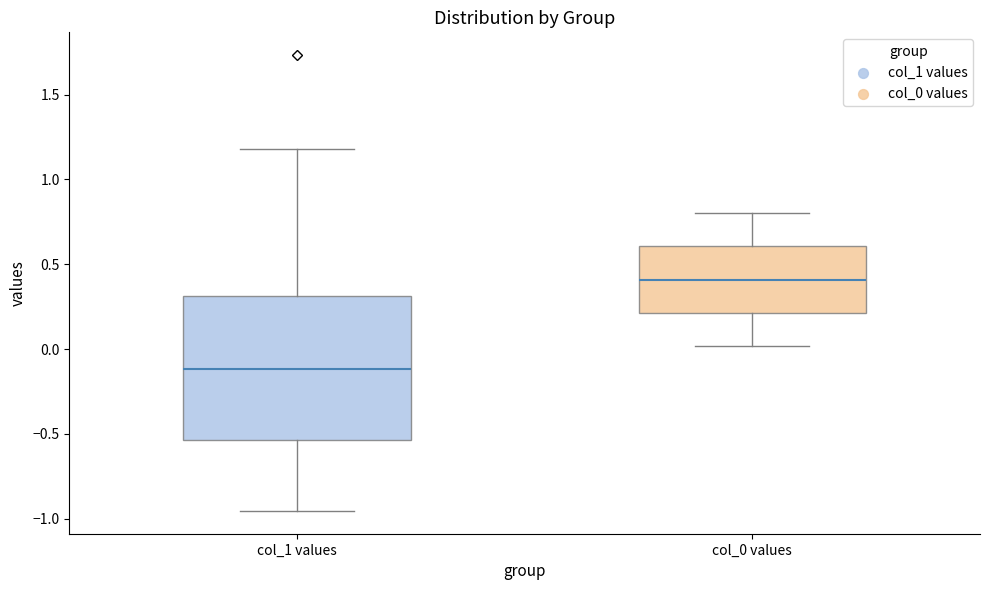

Which box's median line is the lowest?

col_1 values